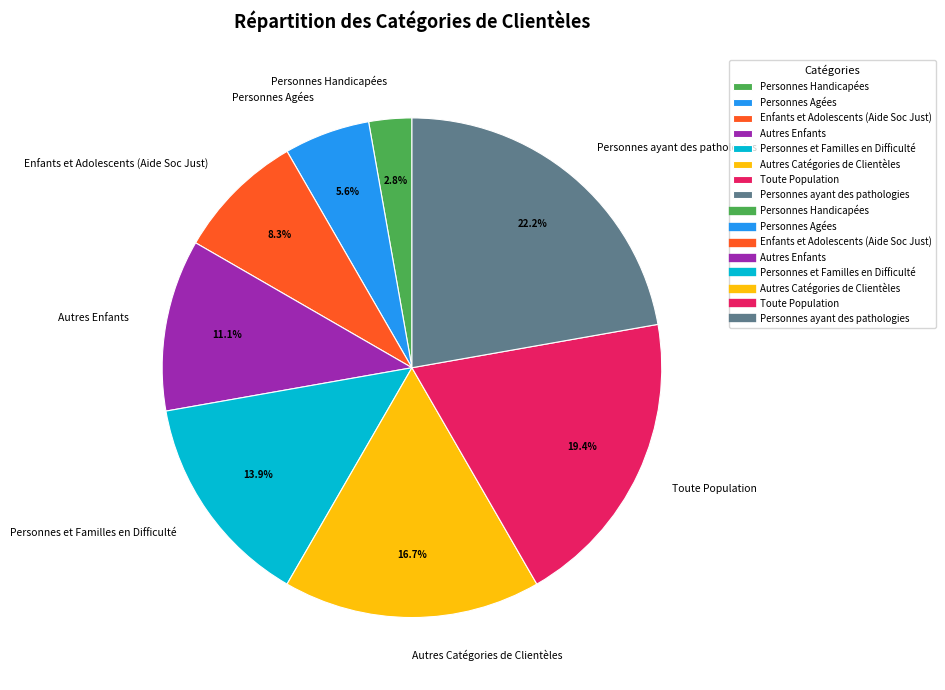

Which category has the smallest portion of the pie?

Personnes Handicapées